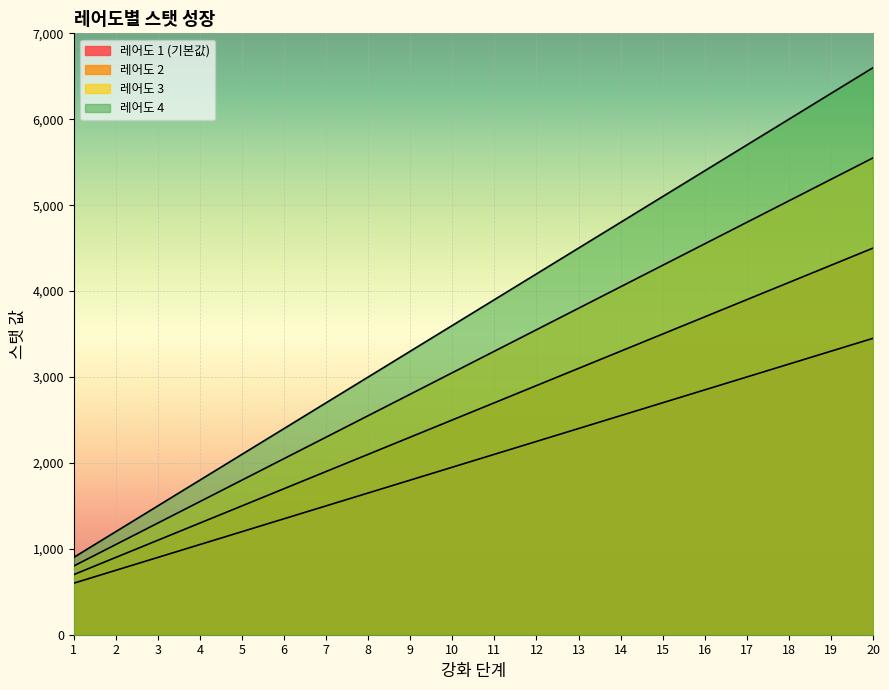

Rank the series at 8 from lowest to highest value.

레어도 1 (기본값), 레어도 2, 레어도 3, 레어도 4